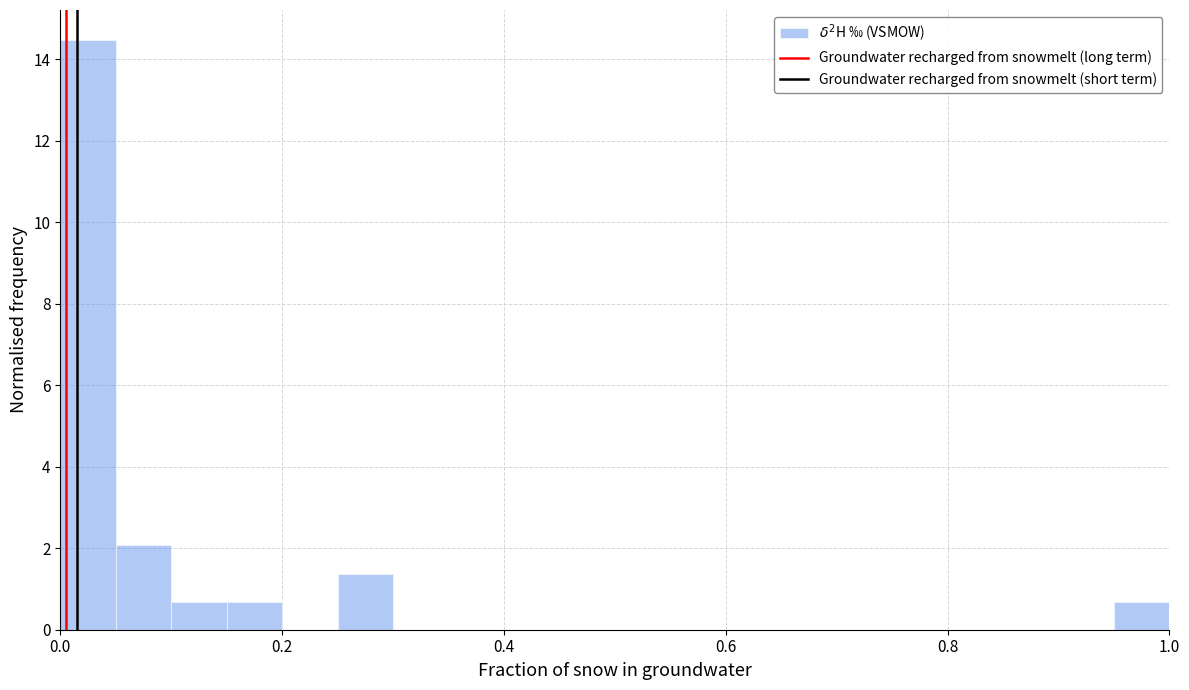

Around what value on the x-axis is the tallest bar? Give the approximate position of its centre, as read against the axis.

0.02